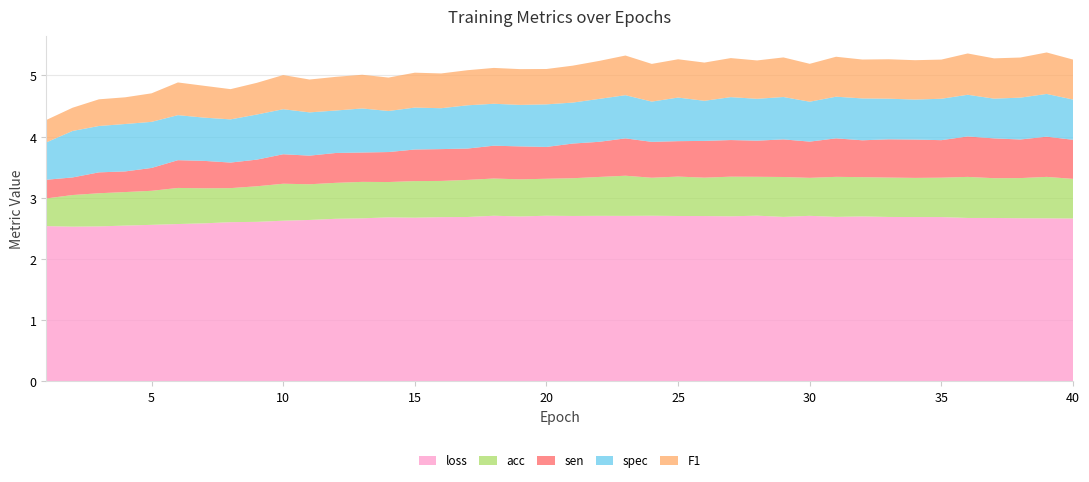

Reading left to right, transcribe all the data shown in this chart.

loss: 1=2.5	2=2.5	3=2.5	4=2.5	5=2.6	6=2.6	7=2.6	8=2.6	9=2.6	10=2.6	11=2.6	12=2.7	13=2.7	14=2.7	15=2.7	16=2.7	17=2.7	18=2.7	19=2.7	20=2.7	21=2.7	22=2.7	23=2.7	24=2.7	25=2.7	26=2.7	27=2.7	28=2.7	29=2.7	30=2.7	31=2.7	32=2.7	33=2.7	34=2.7	35=2.7	36=2.7	37=2.7	38=2.7	39=2.7	40=2.7
acc: 1=0.5	2=0.5	3=0.5	4=0.5	5=0.6	6=0.6	7=0.6	8=0.6	9=0.6	10=0.6	11=0.6	12=0.6	13=0.6	14=0.6	15=0.6	16=0.6	17=0.6	18=0.6	19=0.6	20=0.6	21=0.6	22=0.6	23=0.7	24=0.6	25=0.6	26=0.6	27=0.6	28=0.6	29=0.7	30=0.6	31=0.7	32=0.6	33=0.6	34=0.6	35=0.6	36=0.7	37=0.7	38=0.7	39=0.7	40=0.6
sen: 1=0.3	2=0.3	3=0.3	4=0.3	5=0.4	6=0.5	7=0.4	8=0.4	9=0.4	10=0.5	11=0.5	12=0.5	13=0.5	14=0.5	15=0.5	16=0.5	17=0.5	18=0.5	19=0.5	20=0.5	21=0.6	22=0.6	23=0.6	24=0.6	25=0.6	26=0.6	27=0.6	28=0.6	29=0.6	30=0.6	31=0.6	32=0.6	33=0.6	34=0.6	35=0.6	36=0.7	37=0.7	38=0.6	39=0.7	40=0.6
spec: 1=0.6	2=0.8	3=0.8	4=0.8	5=0.8	6=0.7	7=0.7	8=0.7	9=0.7	10=0.7	11=0.7	12=0.7	13=0.7	14=0.7	15=0.7	16=0.7	17=0.7	18=0.7	19=0.7	20=0.7	21=0.7	22=0.7	23=0.7	24=0.7	25=0.7	26=0.7	27=0.7	28=0.7	29=0.7	30=0.7	31=0.7	32=0.7	33=0.7	34=0.7	35=0.7	36=0.7	37=0.6	38=0.7	39=0.7	40=0.7
F1: 1=0.4	2=0.4	3=0.4	4=0.4	5=0.5	6=0.5	7=0.5	8=0.5	9=0.5	10=0.6	11=0.5	12=0.6	13=0.6	14=0.5	15=0.6	16=0.6	17=0.6	18=0.6	19=0.6	20=0.6	21=0.6	22=0.6	23=0.6	24=0.6	25=0.6	26=0.6	27=0.6	28=0.6	29=0.6	30=0.6	31=0.7	32=0.6	33=0.6	34=0.6	35=0.6	36=0.7	37=0.7	38=0.7	39=0.7	40=0.7